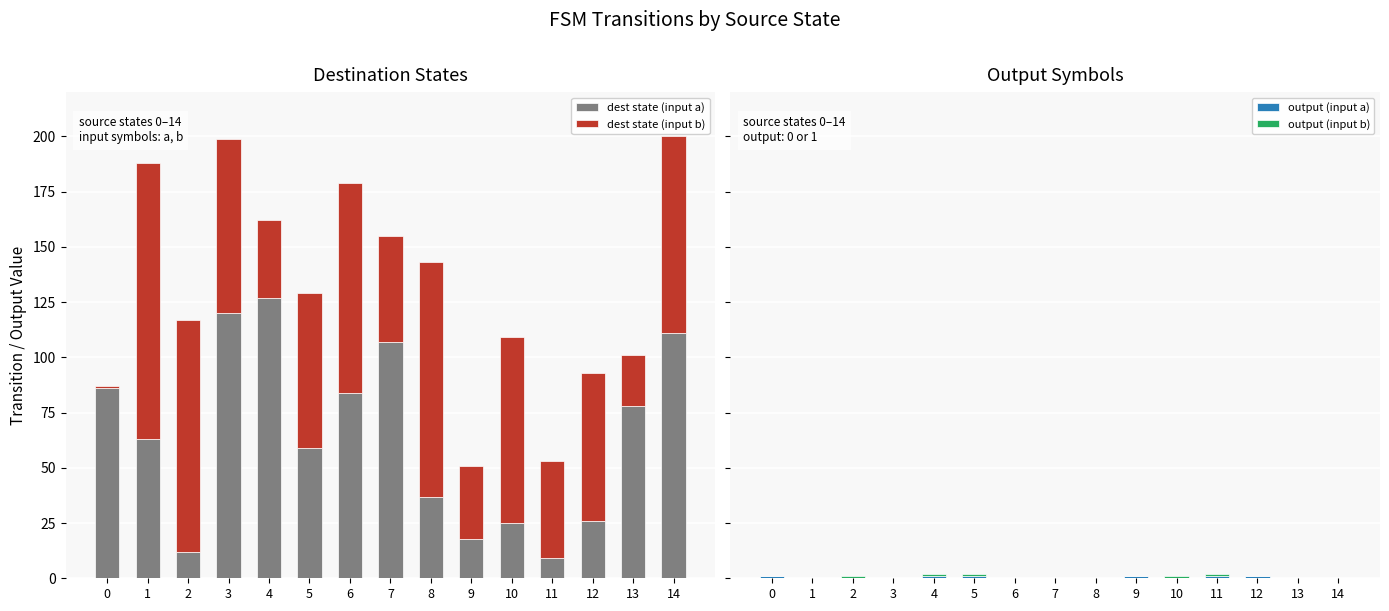

Which series has the largest total across all categories?

dest state (input b)